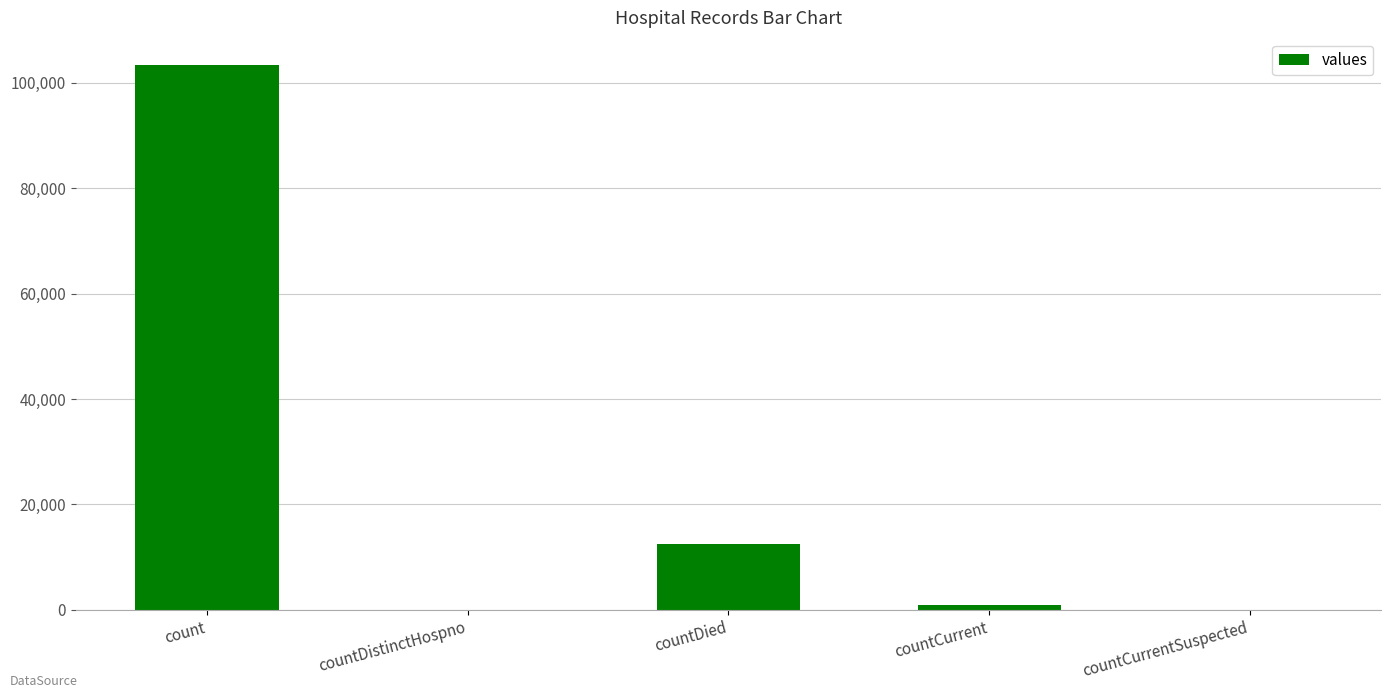

Reading left to right, transcribe all the data shown in this chart.

count=103340	countDistinctHospno=0	countDied=12460	countCurrent=993	countCurrentSuspected=0